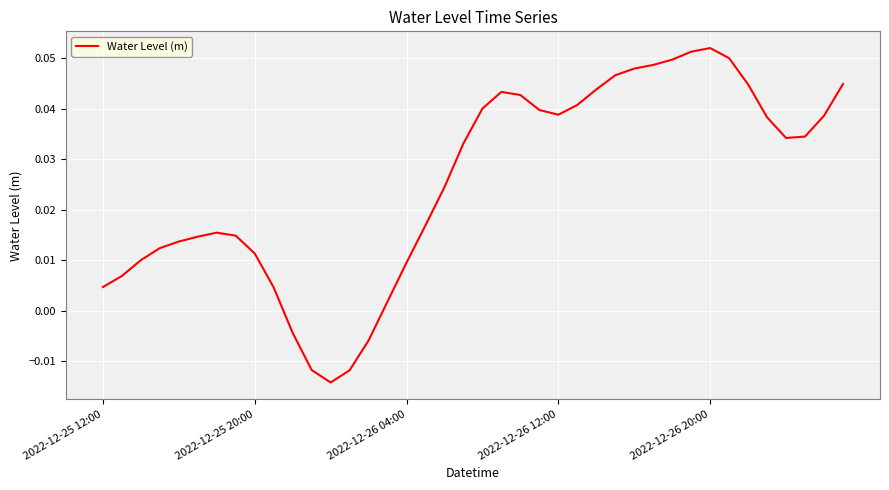

What is the difference between the maximum and minimum values?

0.1